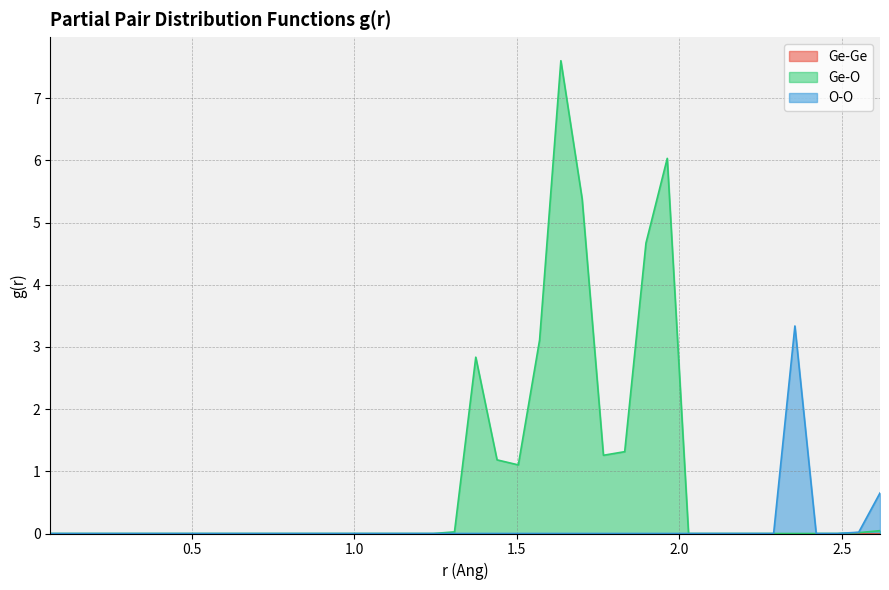

How many values in O-O are above zero?

3